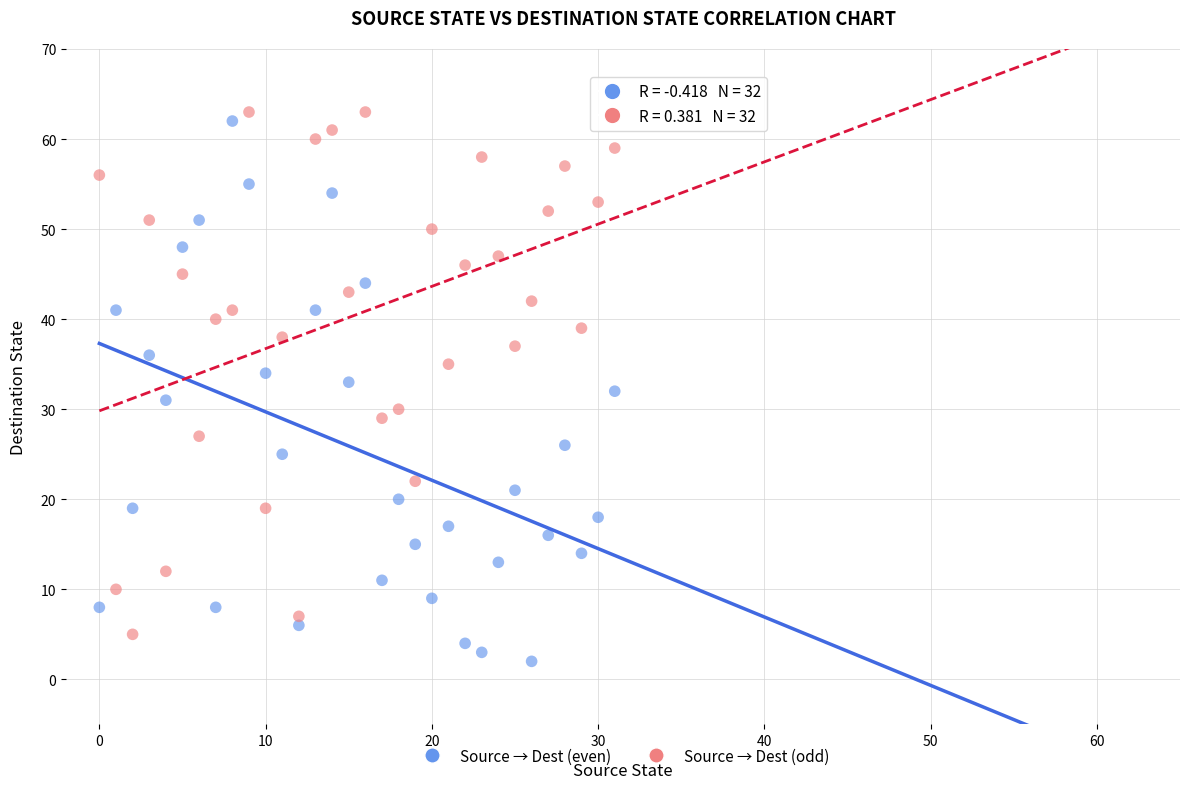

Across all data points, what is the range of Y values (max minus min)?

61